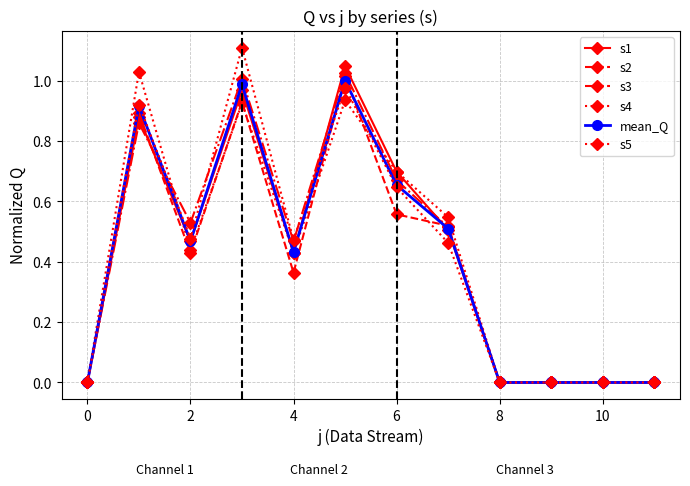

Reading right to left, transcribe all the data shown in this chart.

s1: 0.0	0.0	0.0	0.0	0.5	0.7	1.0	0.4	1.0	0.5	0.9	0.0
s2: 0.0	0.0	0.0	0.0	0.5	0.6	1.0	0.4	0.9	0.4	0.9	0.0
s3: 0.0	0.0	0.0	0.0	0.5	0.7	1.0	0.5	1.0	0.5	0.9	0.0
s4: 0.0	0.0	0.0	0.0	0.5	0.7	0.9	0.4	0.9	0.4	1.0	0.0
mean_Q: 0.0	0.0	0.0	0.0	0.5	0.7	1.0	0.4	1.0	0.5	0.9	0.0
s5: 0.0	0.0	0.0	0.0	0.5	0.6	1.0	0.5	1.1	0.5	0.9	0.0